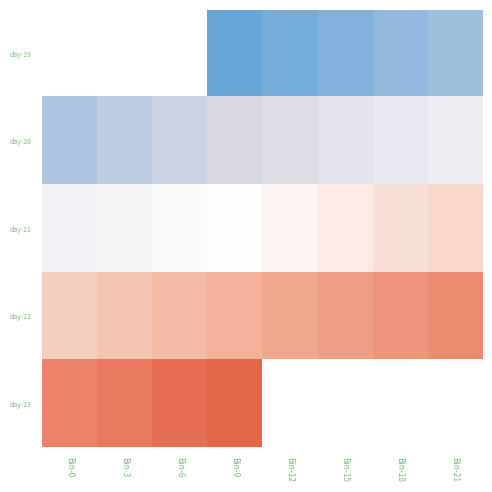

Which category has the lowest value across all series?

Bin-9